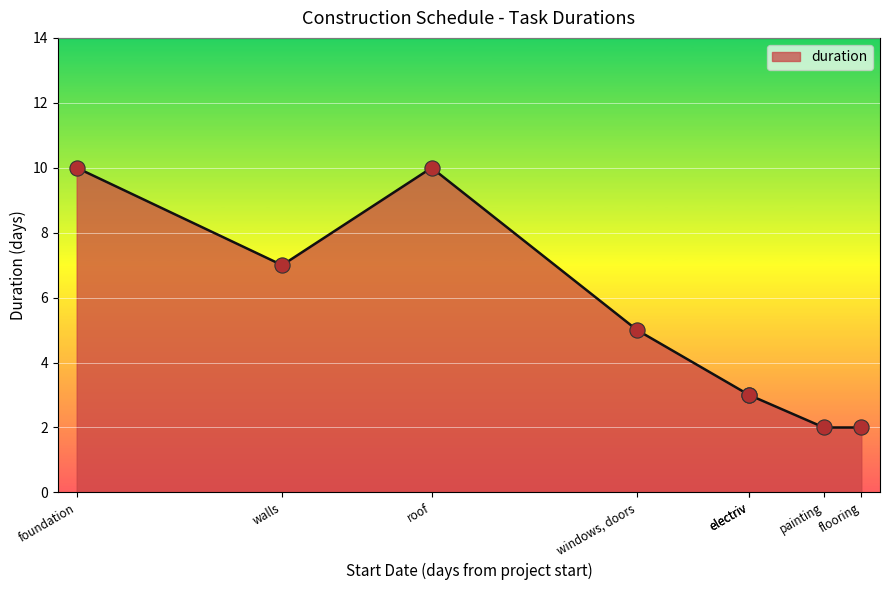

Between windows, doors and painting, which is larger?

windows, doors